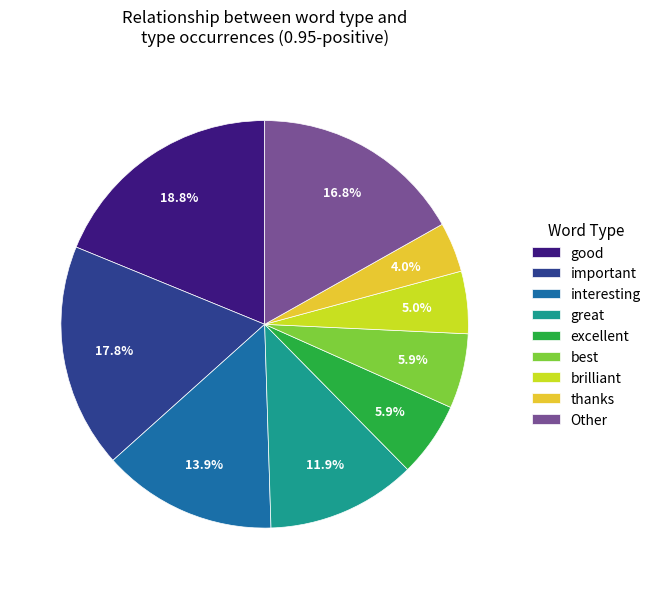

Does best represent more than half of the total?

No